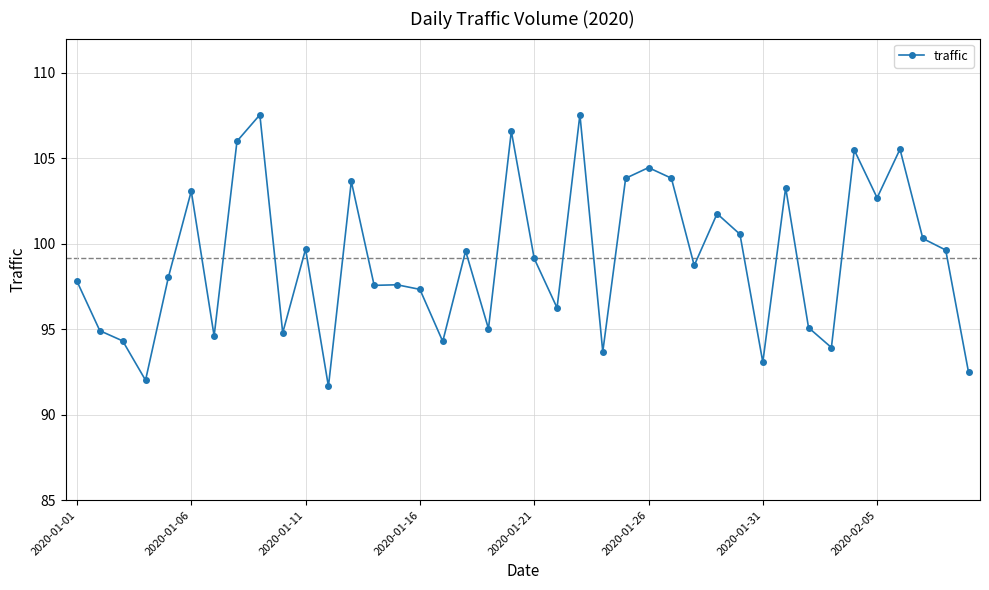

True or false: there are more than 1 points higher than both neighbors.

True